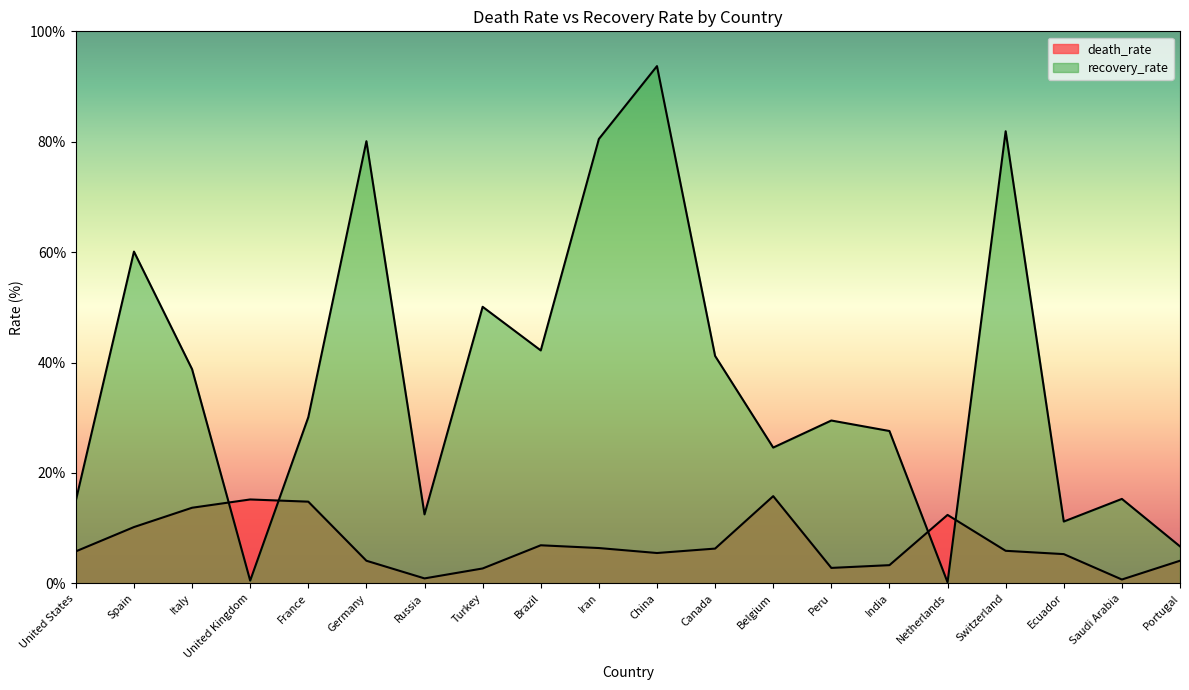

Between Italy and Belgium, which series saw the biggest shift?

recovery_rate